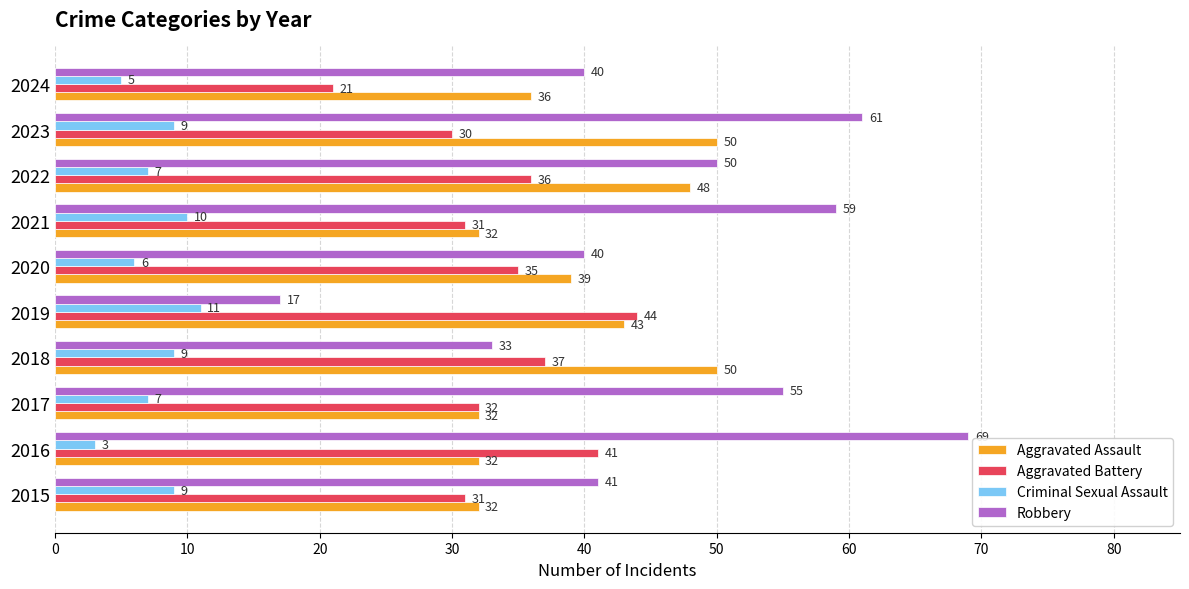

What is the difference between the Robbery values at 2021 and 2018?

26